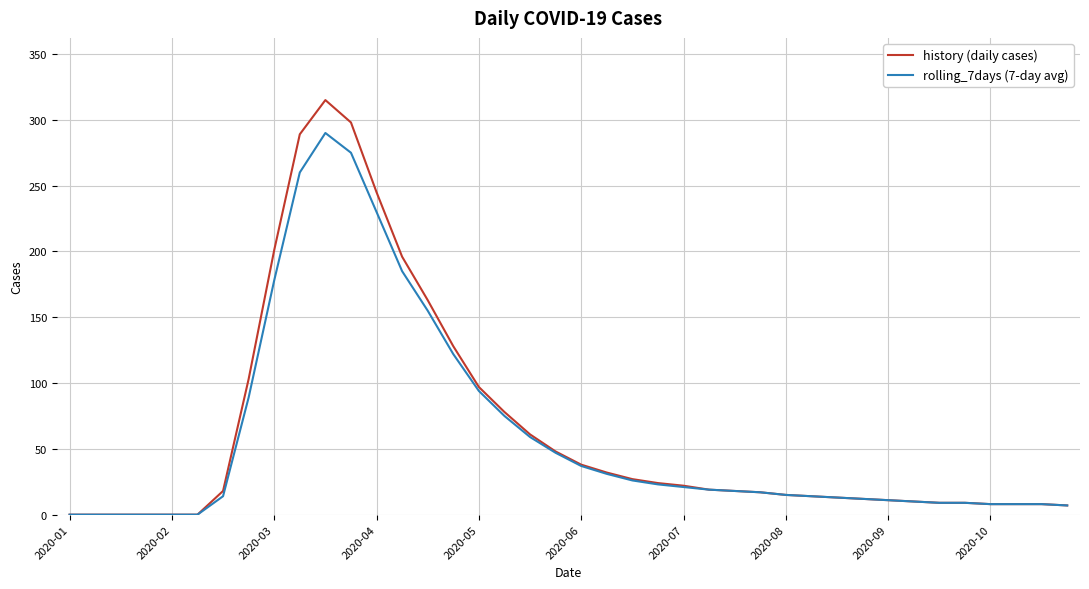

Which series has the largest range (max minus min)?

history (daily cases)